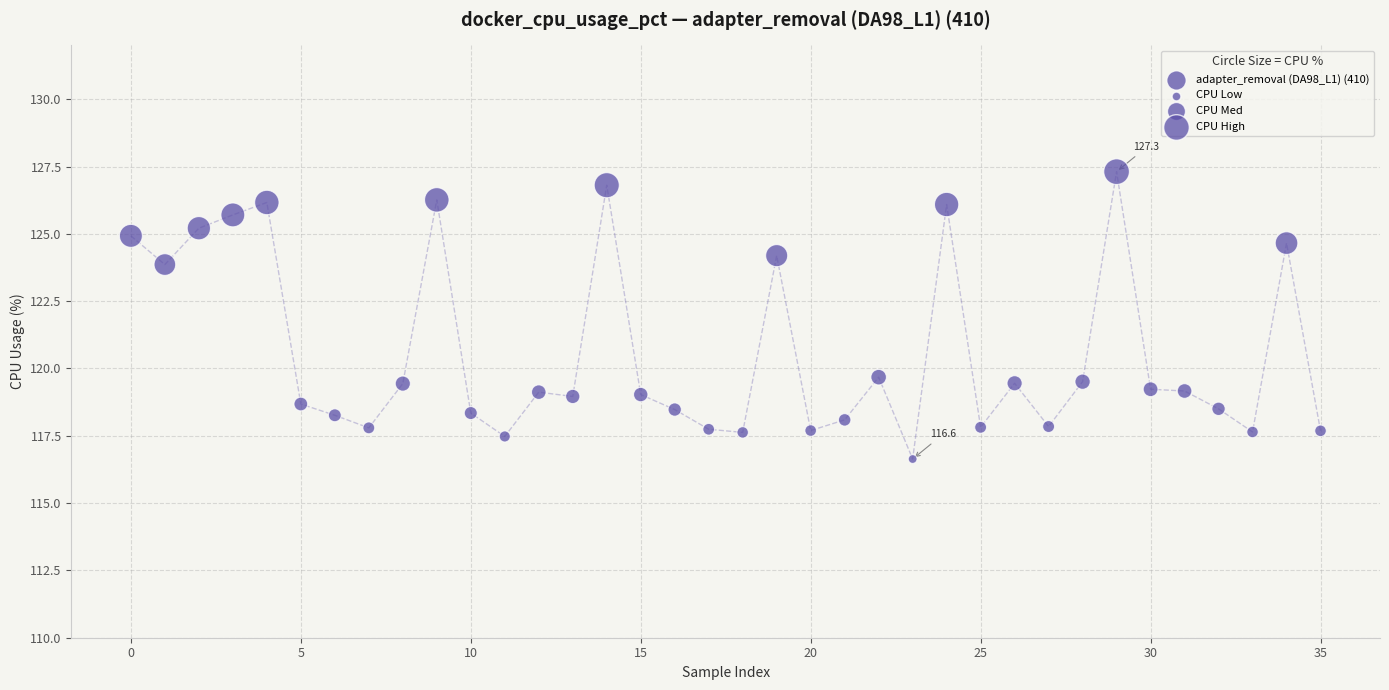

What is the range of Y values (max minus min)?

10.7